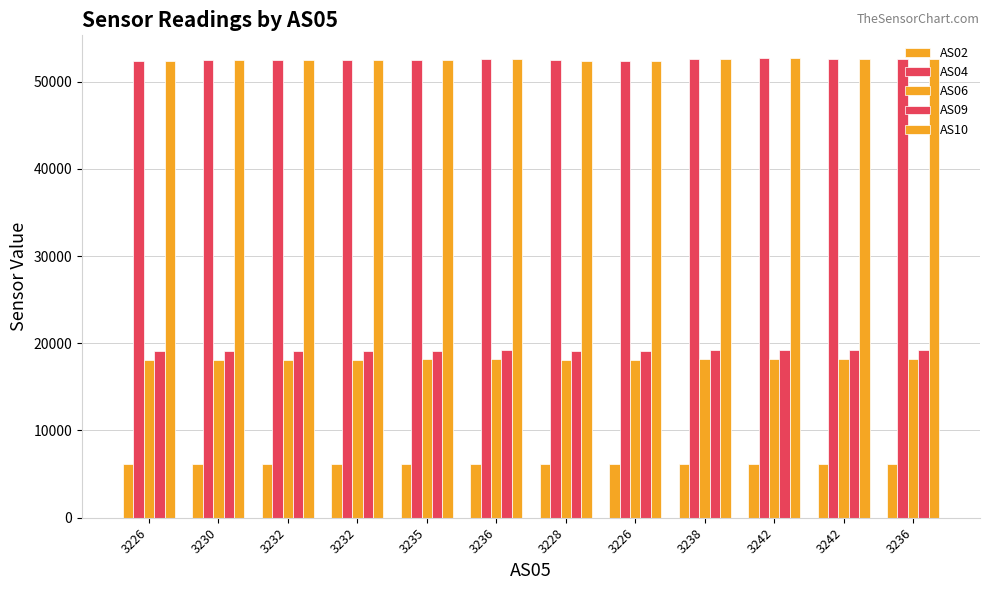

What is the value of the AS06 bar at the 5th from the left?

18144